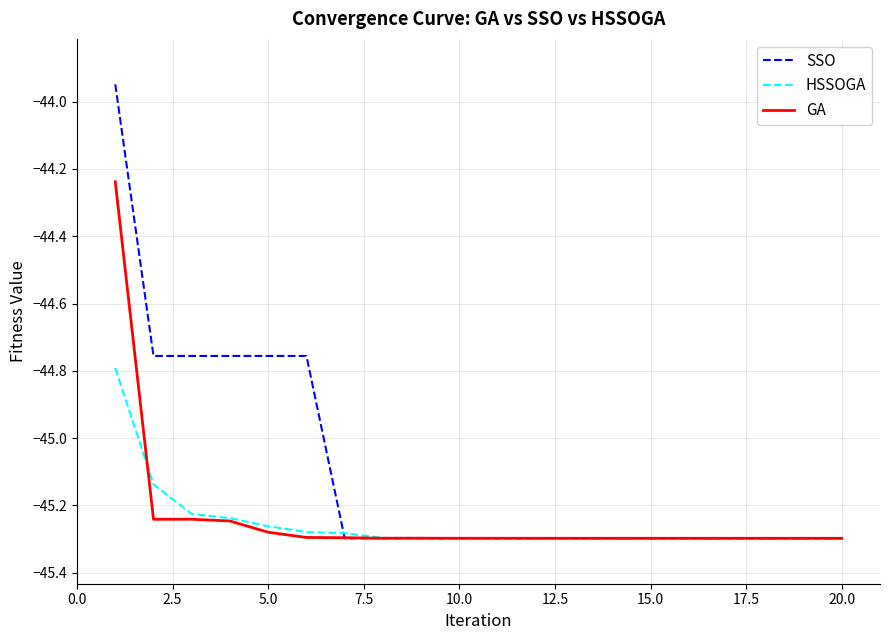

List the series in order of their peak value, highest first.

SSO, GA, HSSOGA